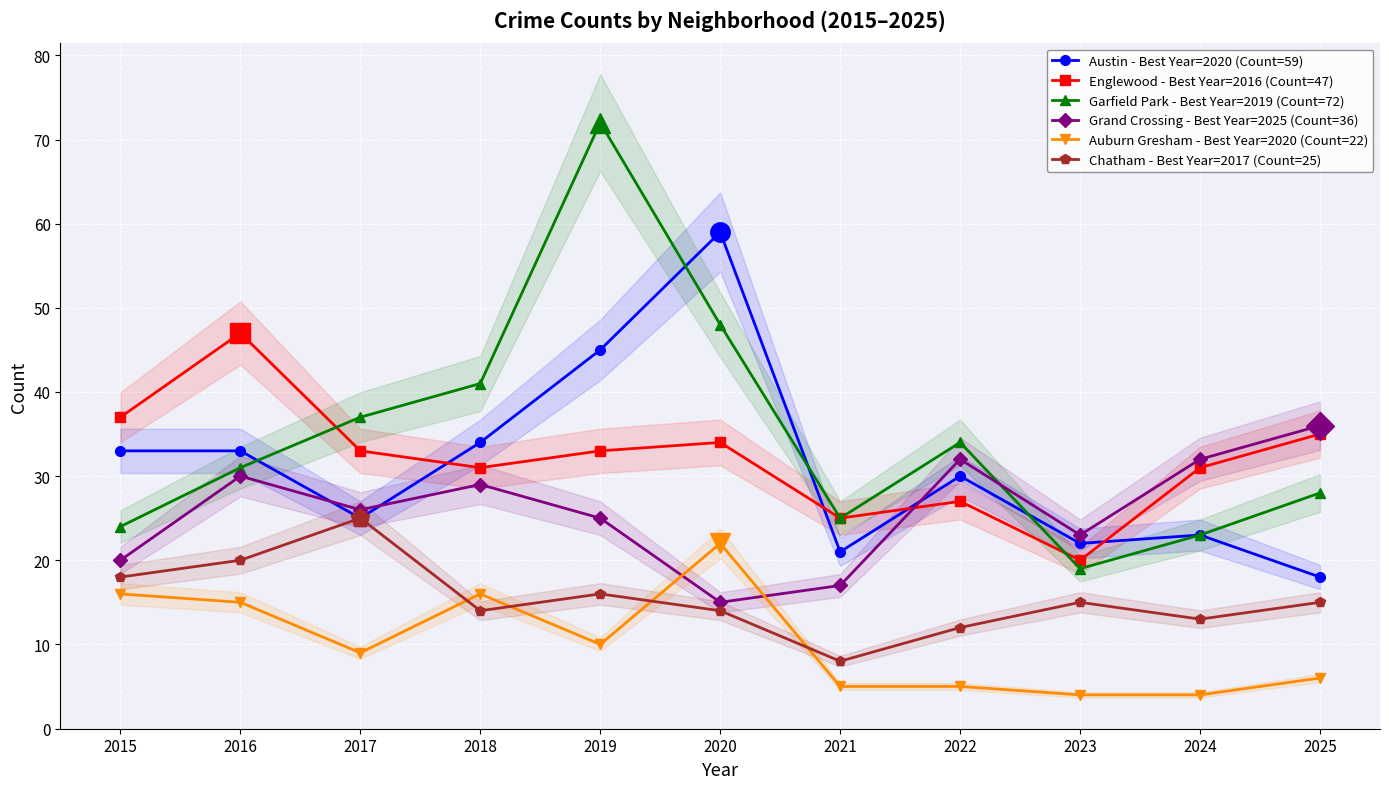

Is the value of Austin - Best Year=2020 (Count=59) at 2017 greater than the value of Grand Crossing - Best Year=2025 (Count=36) at 2015?

Yes